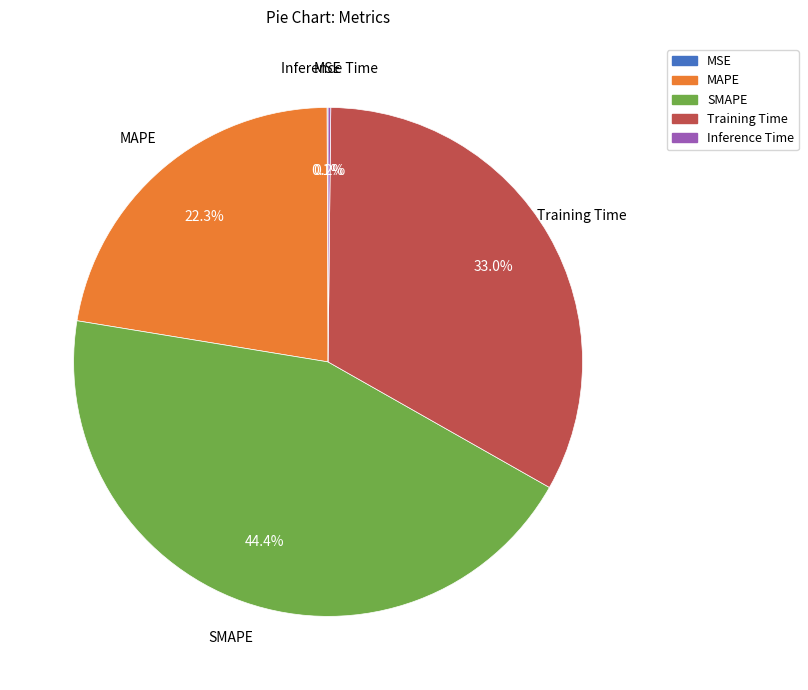

Which category has the biggest portion of the pie?

SMAPE